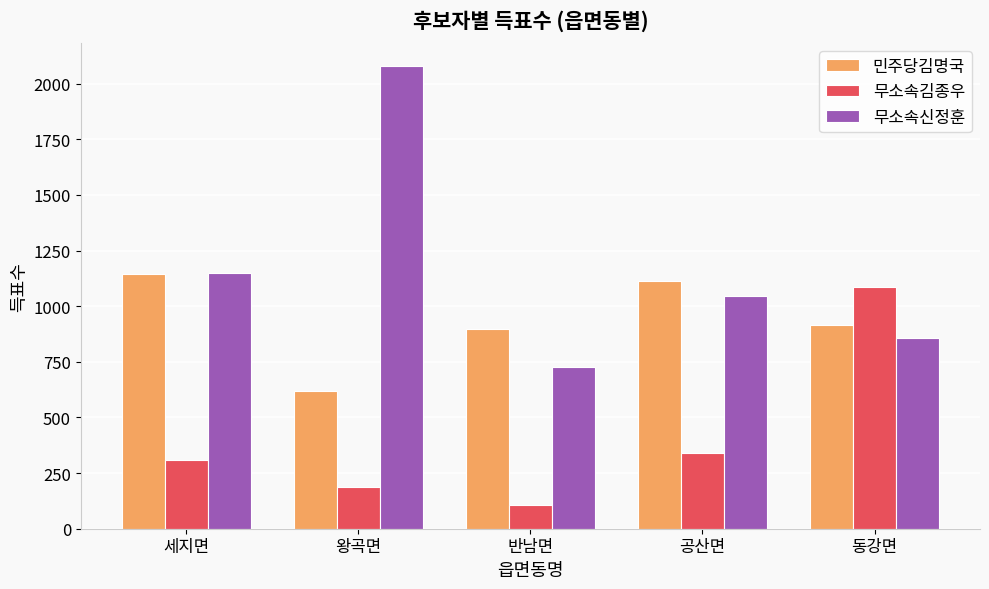

Are the bars grouped side by side (vs. stacked)?

Yes